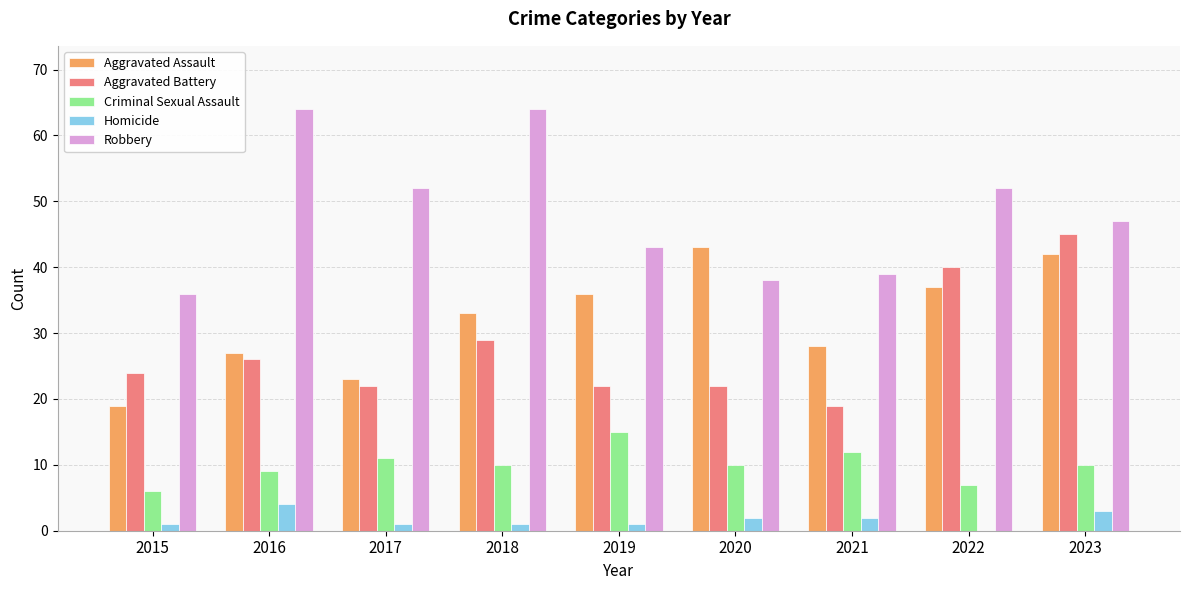

At which category is the sum across all series the highest?

2023